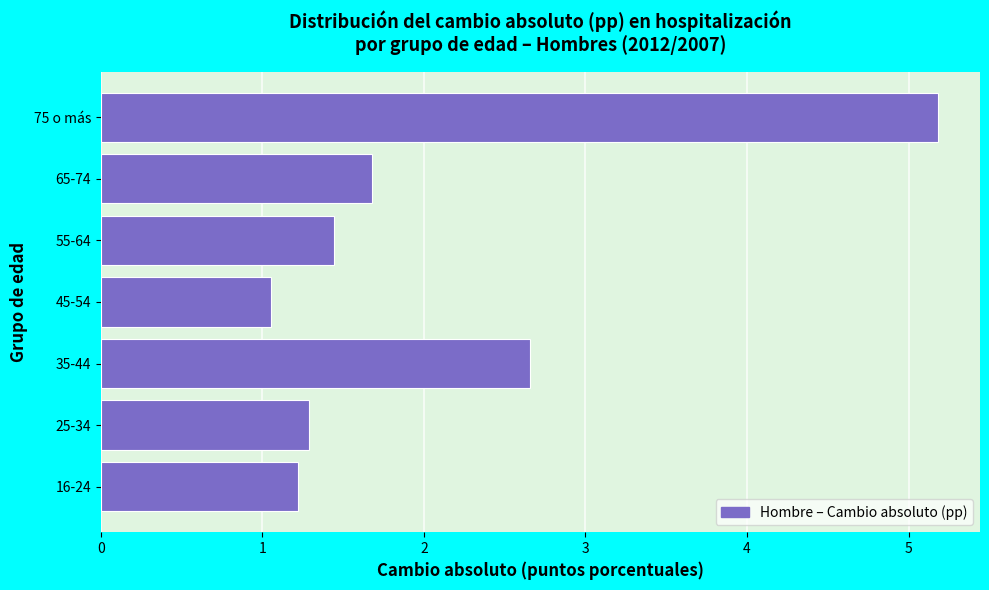

Reading top to bottom, transcribe all the data shown in this chart.

5.2	1.7	1.4	1.1	2.7	1.3	1.2